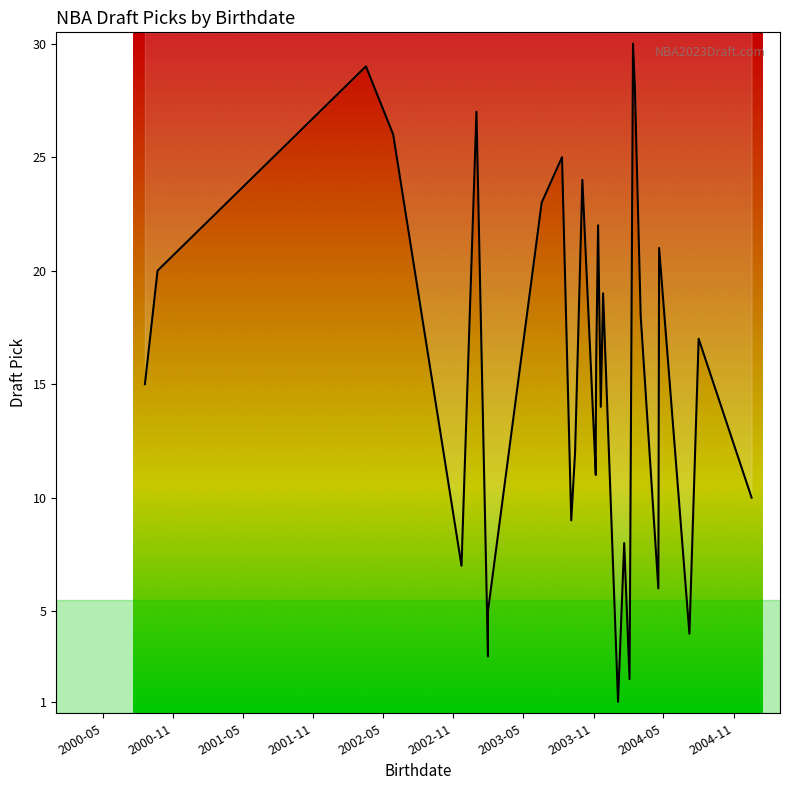

The chart shows a value of 22 at 21. True or false?

True